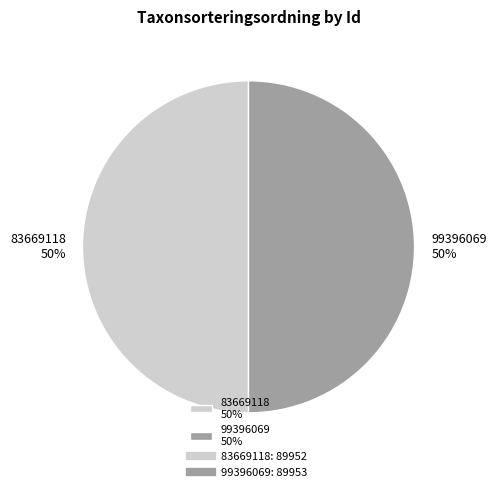

To the nearest percent, what portion does 83669118 represent?

50%